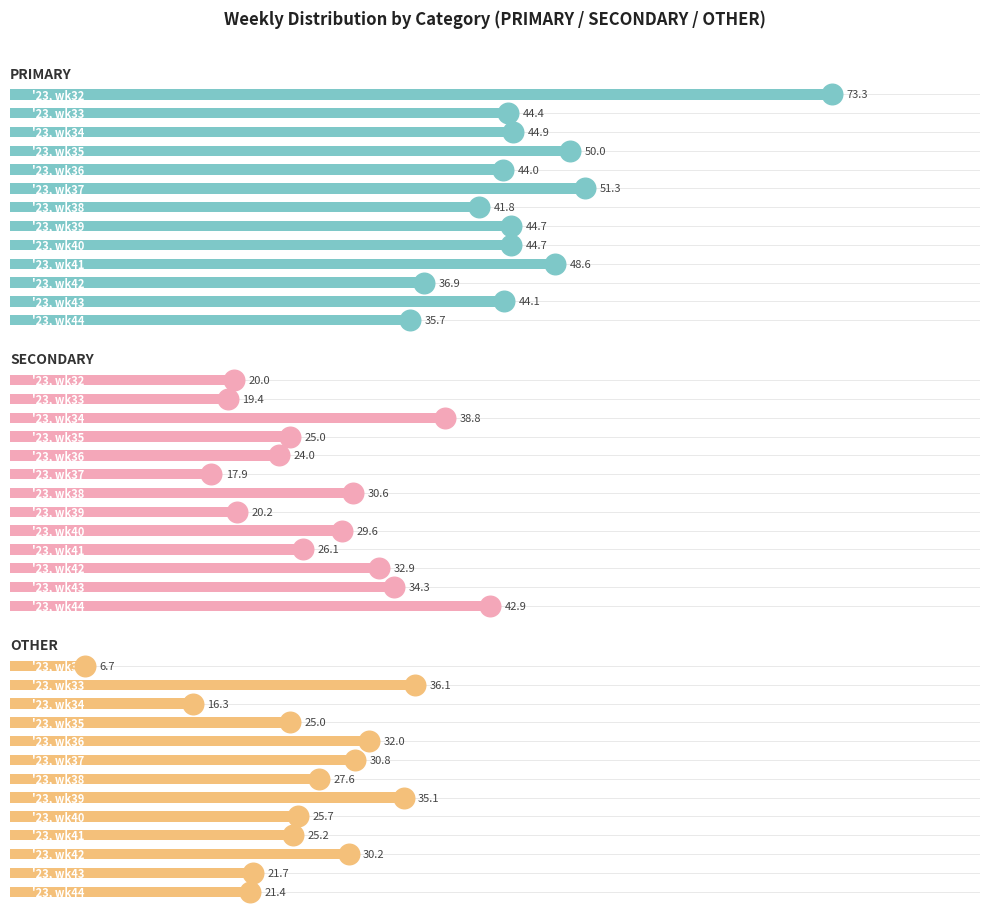

Which series has the largest total across all categories?

PRIMARY